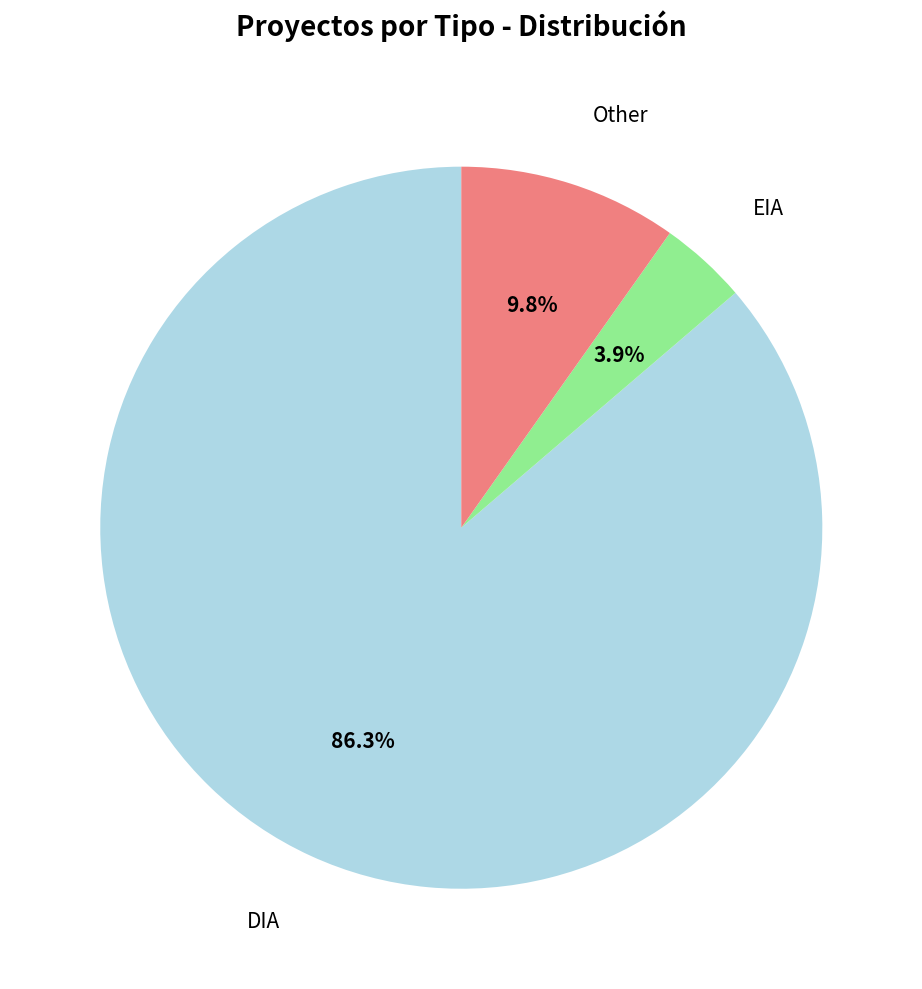

To the nearest percent, what percentage of the pie is EIA?

4%